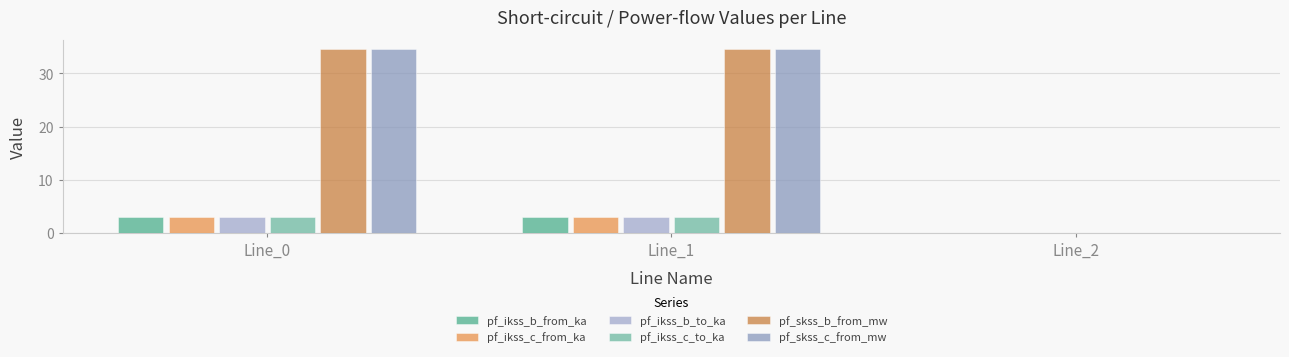

What is the sum of all pf_ikss_b_from_ka values?

6.0